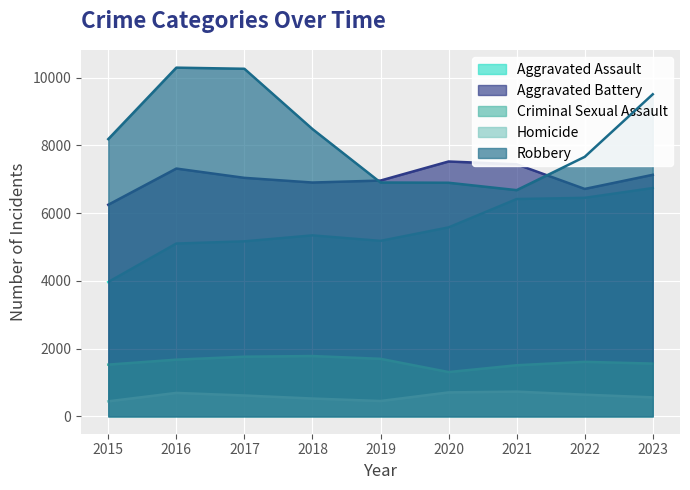

What is the smallest value displayed?

442